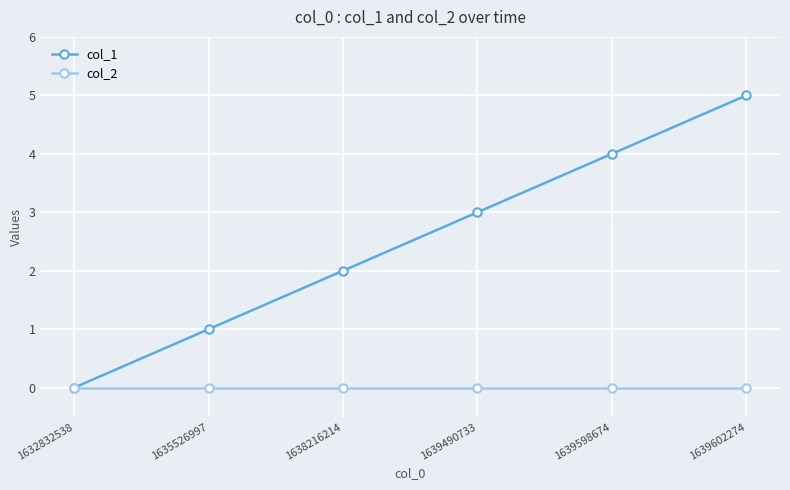

How many col_1 values are between 1 and 4?

4